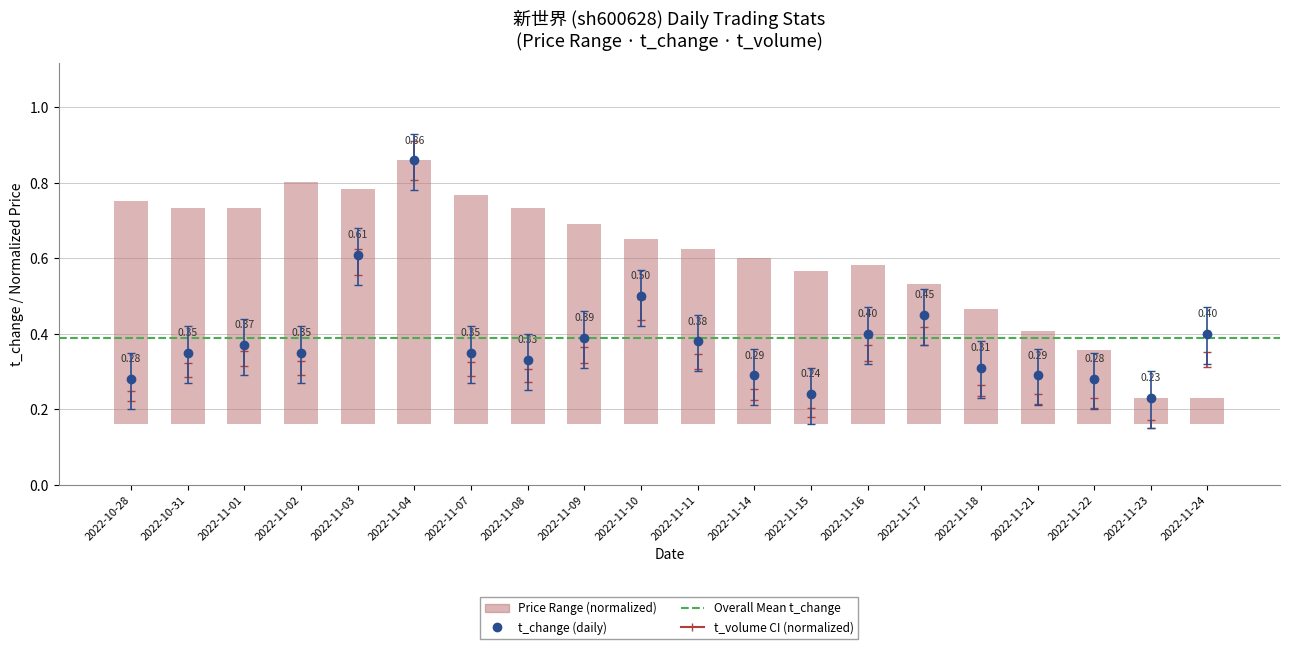

Is it true that t_volume equals 0.5 at 2022-11-01?

False